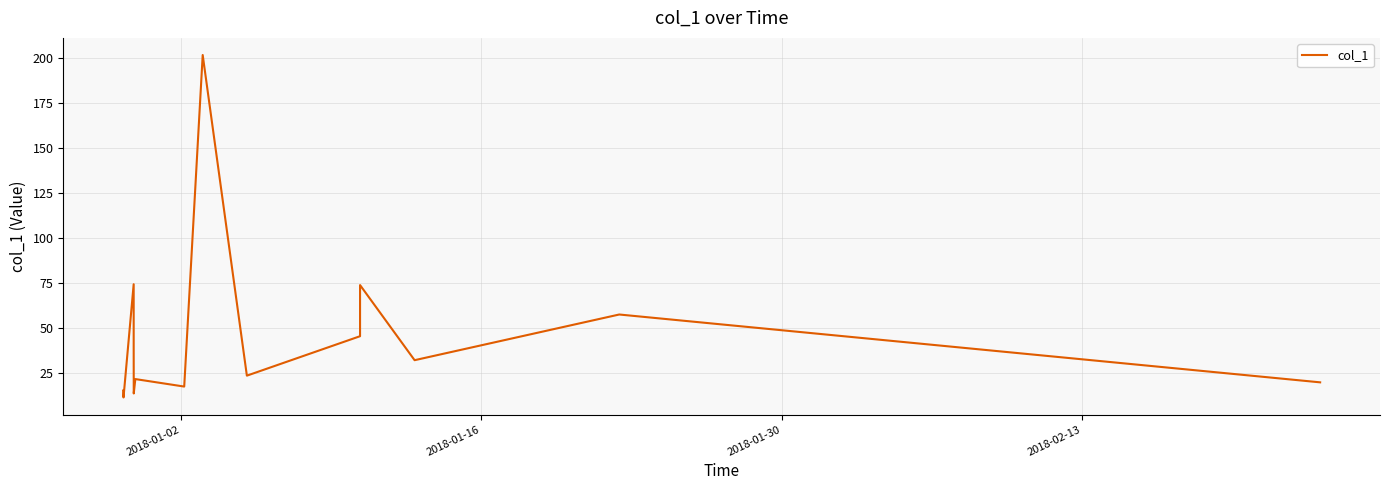

True or false: the data has more than 0 interior local peaks.

True